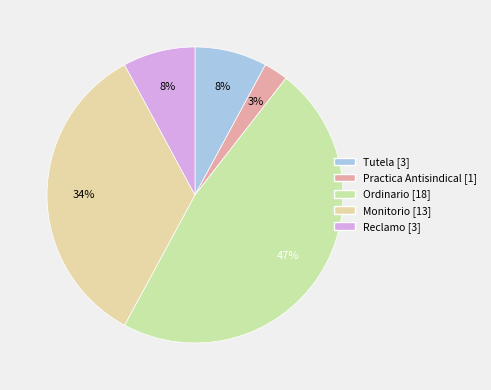

What is the change in value from Practica Antisindical to Ordinario?

+17